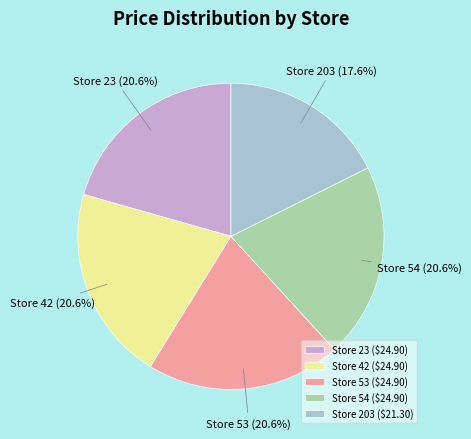

Which category has the smallest portion of the pie?

Store 203